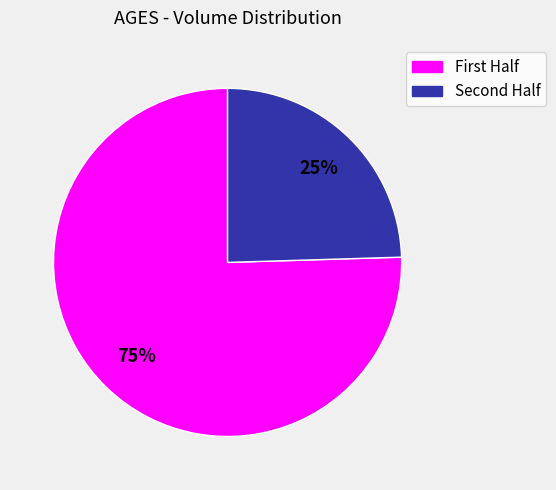

To the nearest percent, what is the average slice percentage?

50%